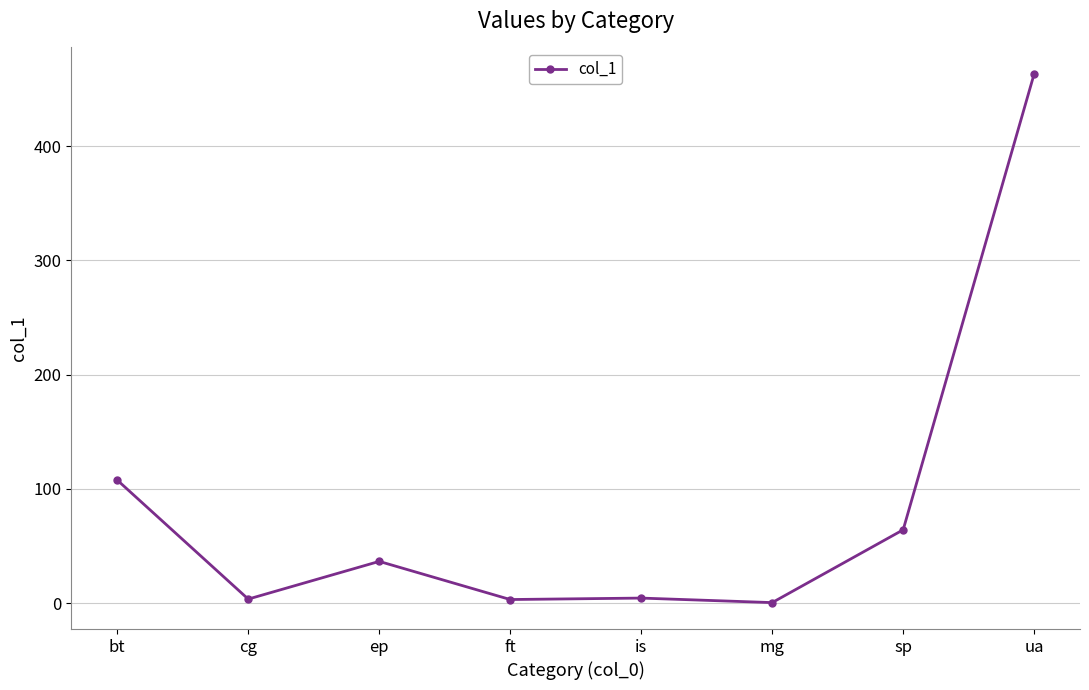

The chart shows a value of 803.7 at ua. True or false?

False